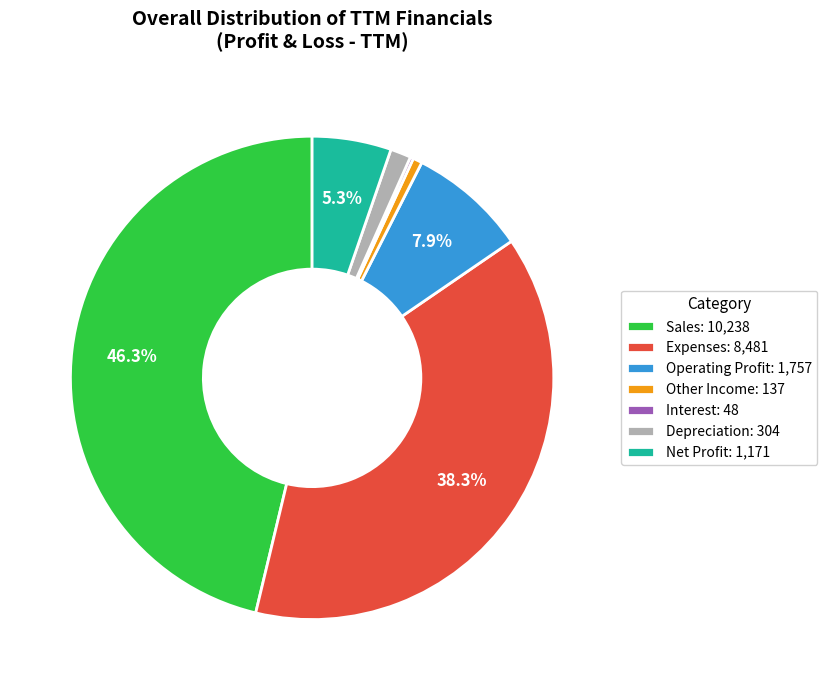

Is Other Income the majority of the pie?

No